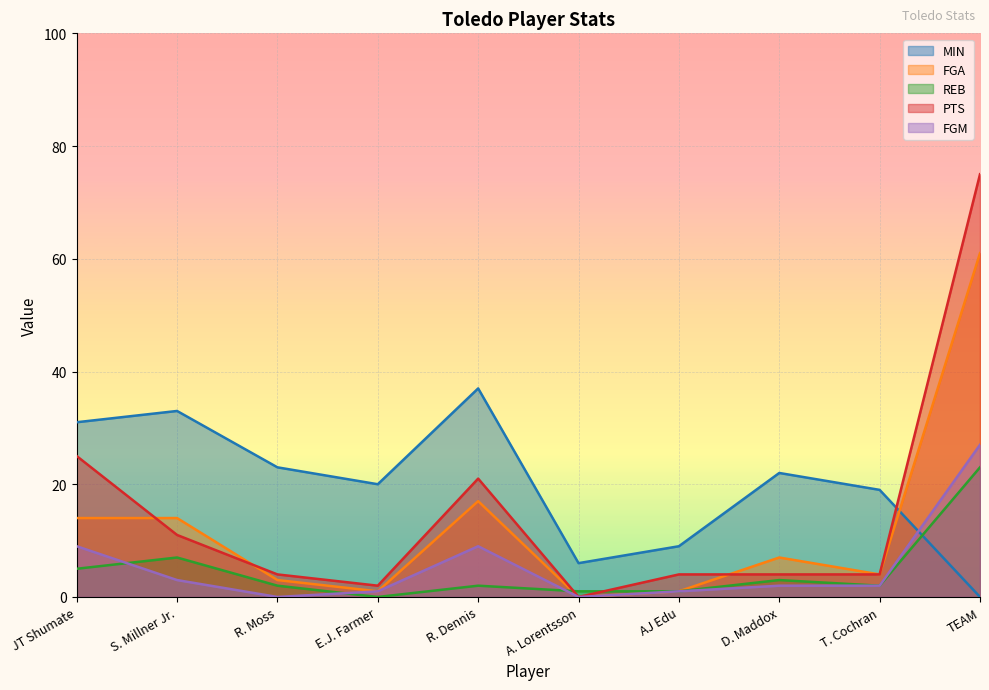

List the series in order of their peak value, lowest first.

REB, FGM, MIN, FGA, PTS